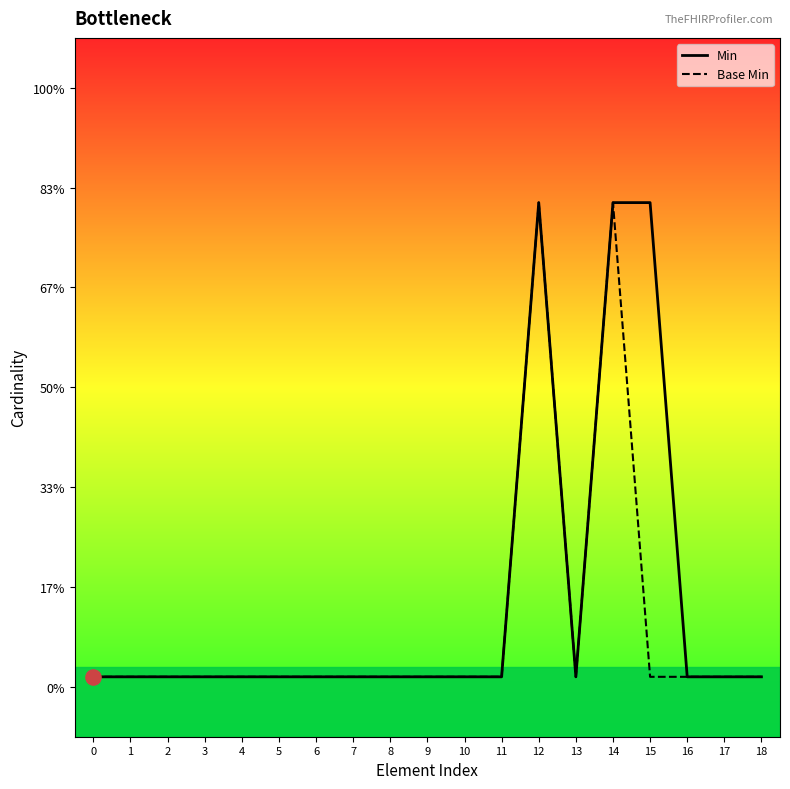

Which series contains the lowest Y value?

Min